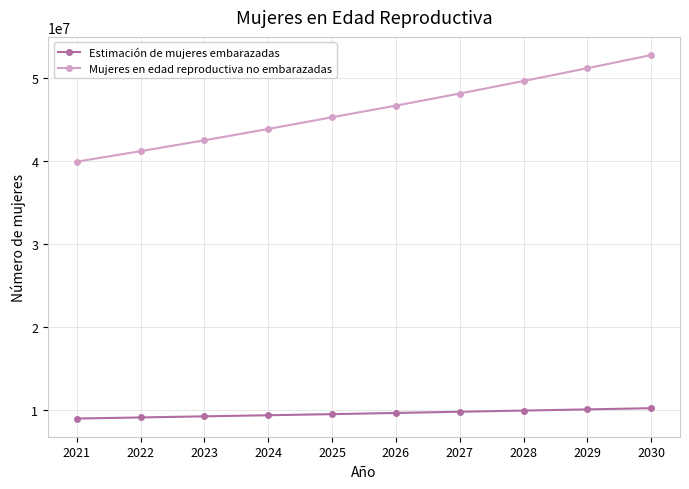

What is the minimum value shown in the chart?

9004634.9